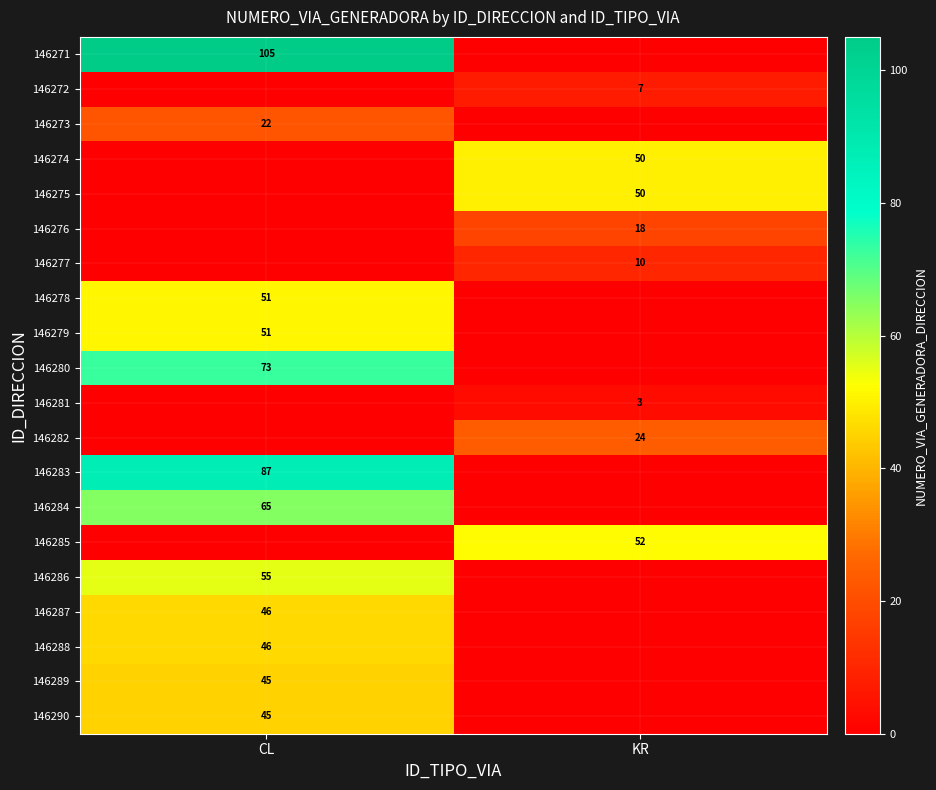

True or false: 146284 has a value of 41 at CL.

False